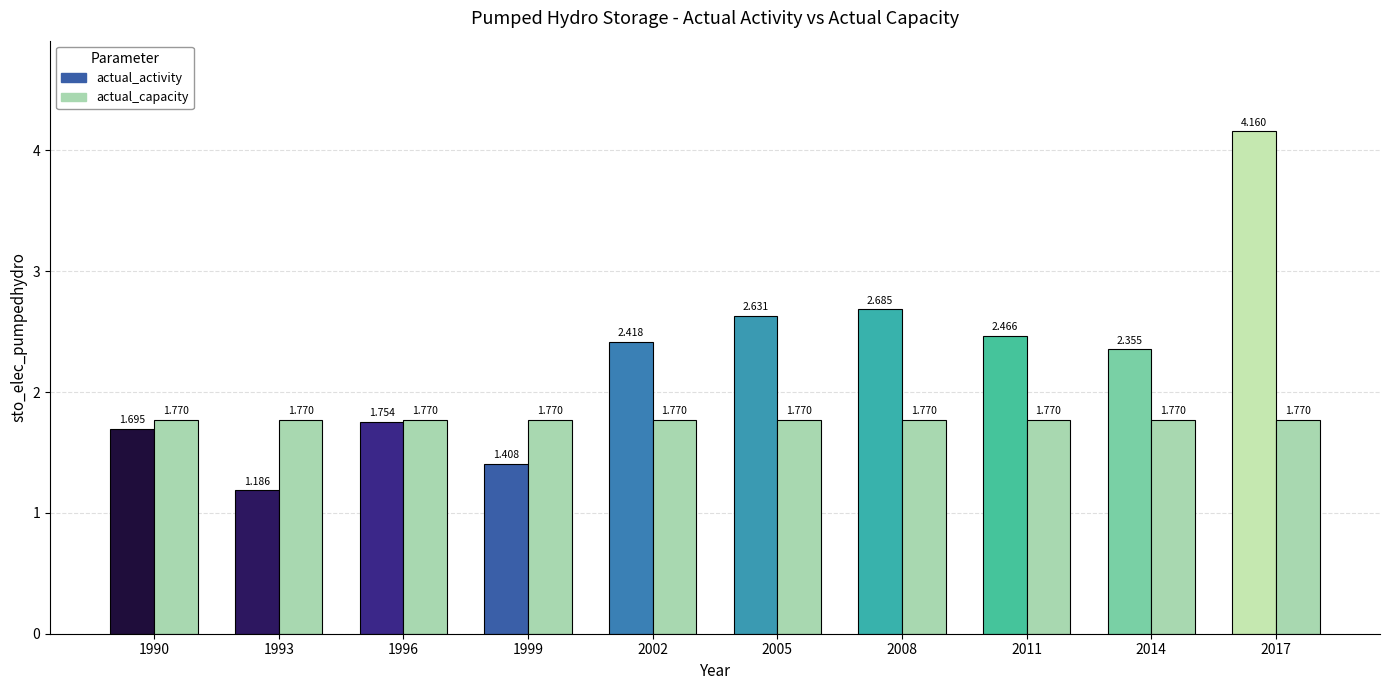

Between 2006 and 2018, which series saw the biggest shift?

actual_activity